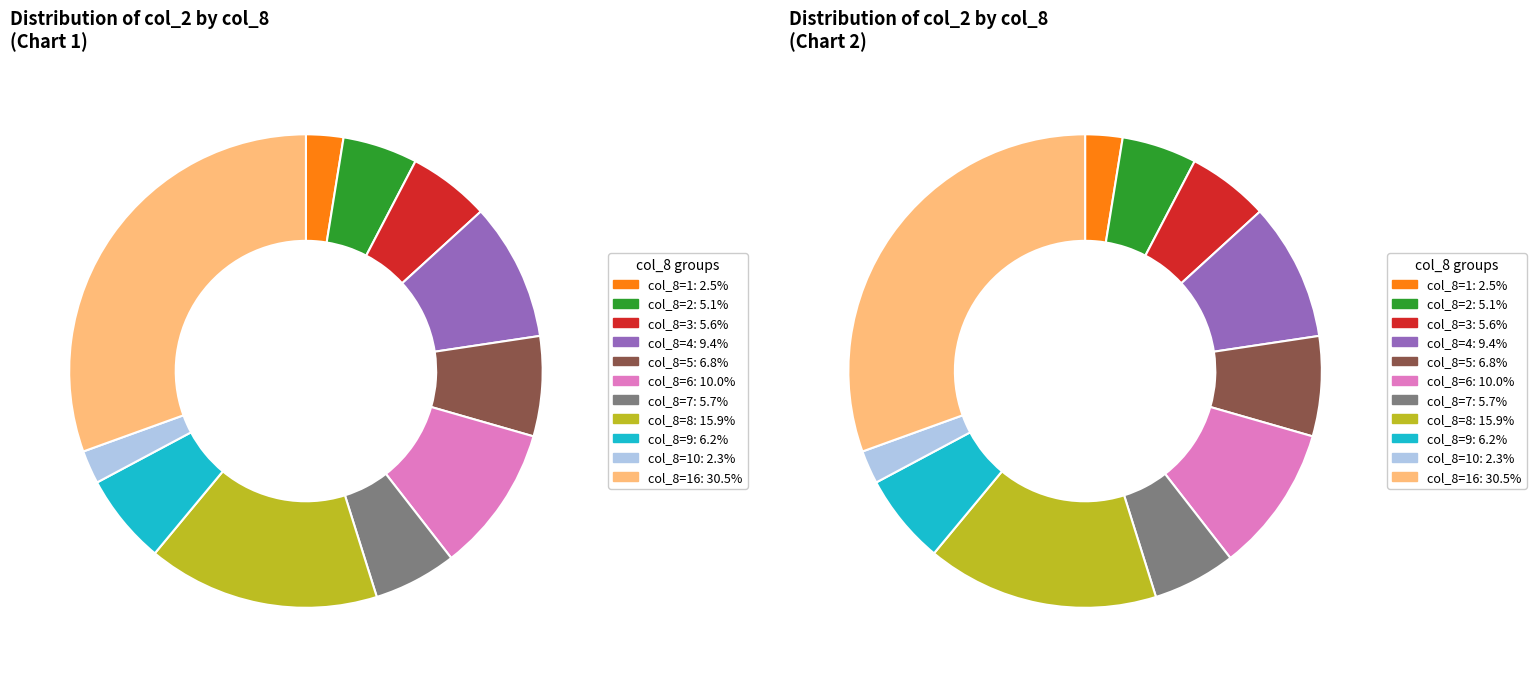

Does any single category account for the majority?

No